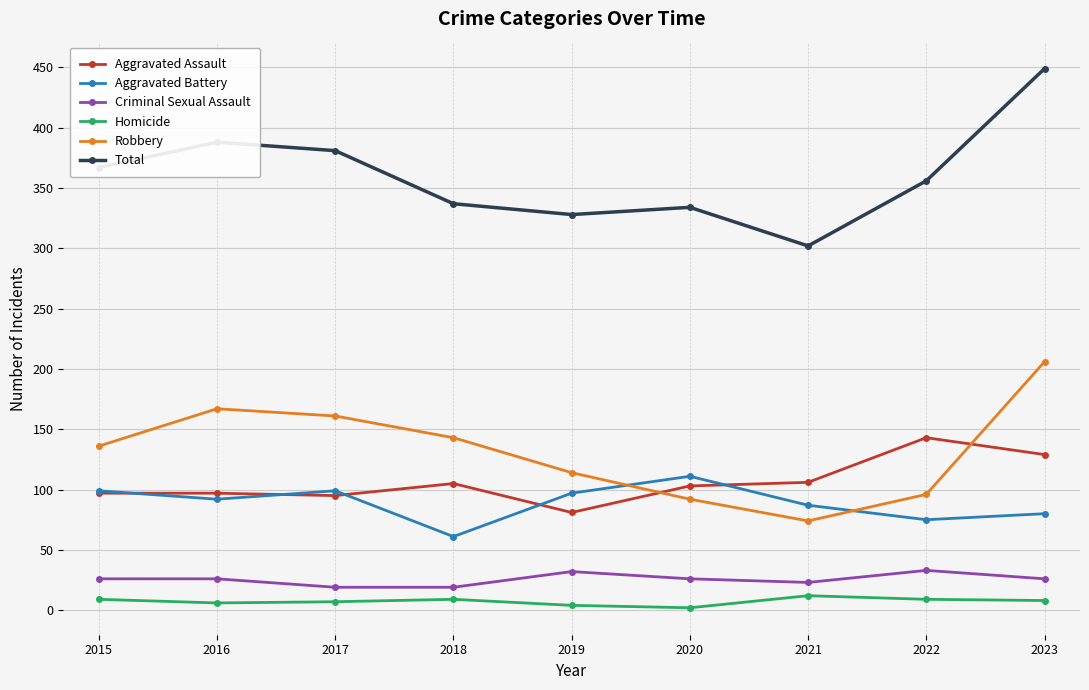

Read the Criminal Sexual Assault value at 2018, to the nearest 5.

20